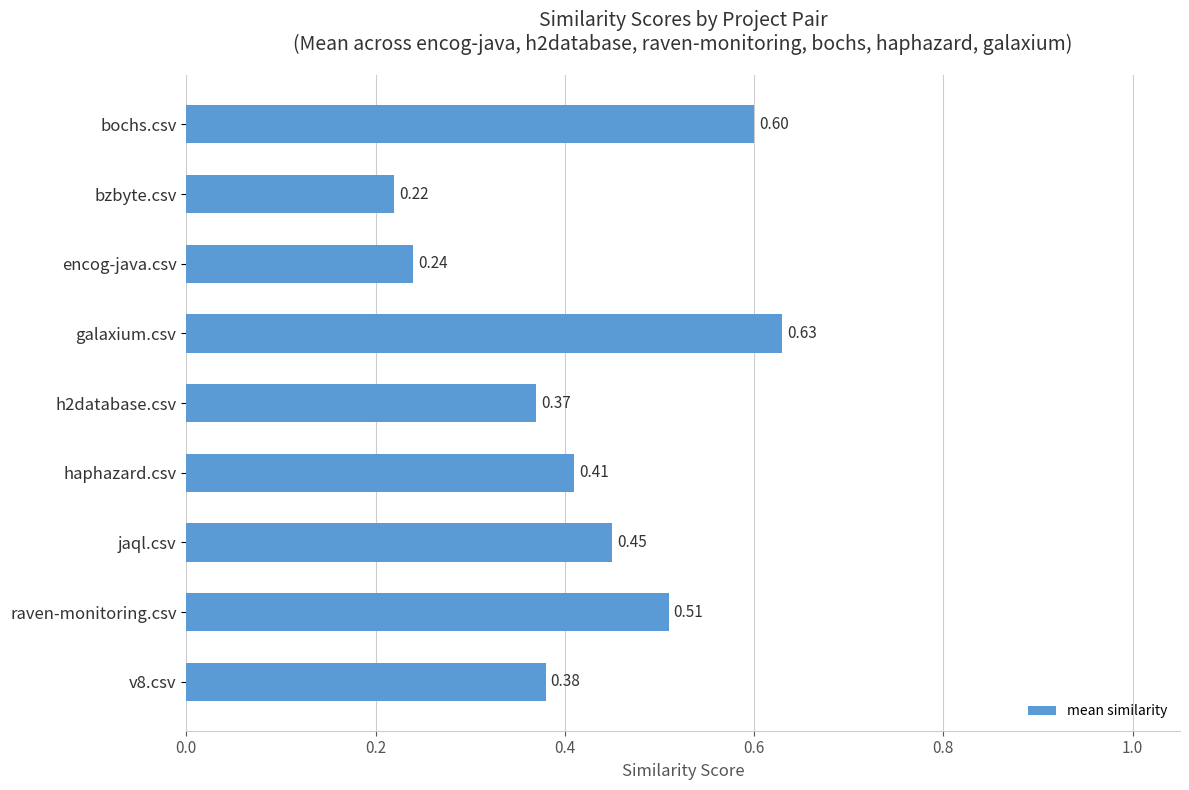

What is the sum of the values at haphazard.csv and raven-monitoring.csv?

0.9